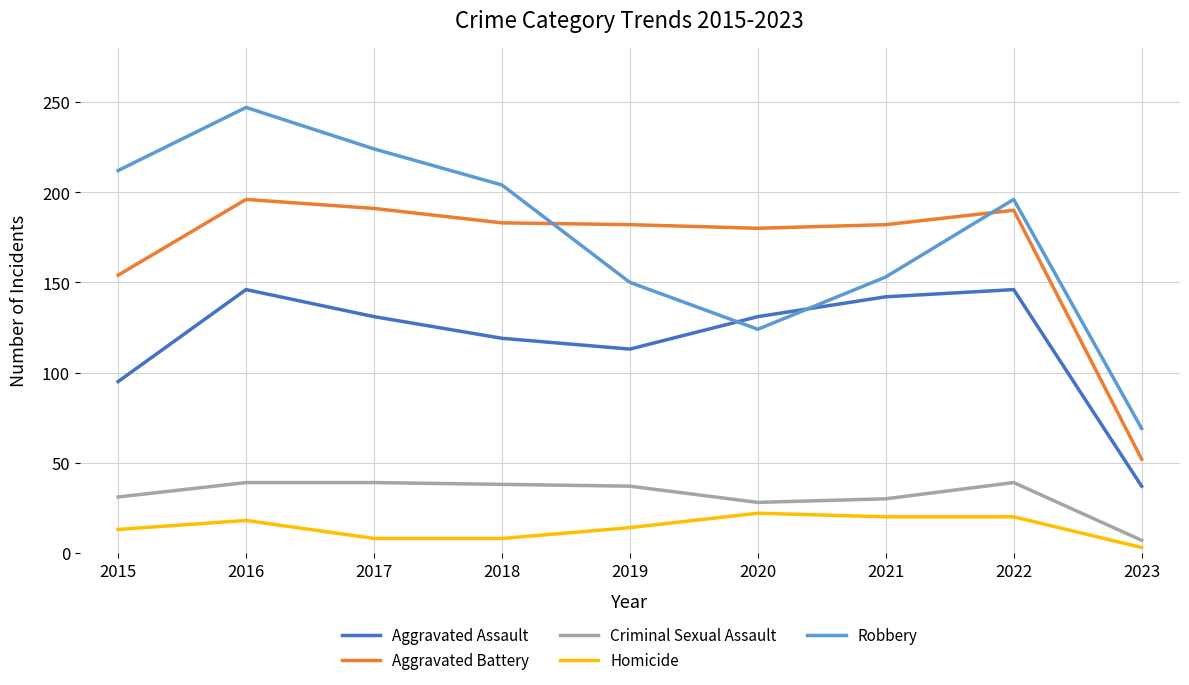

What is the difference between the second highest and second lowest values in the Robbery series?

100